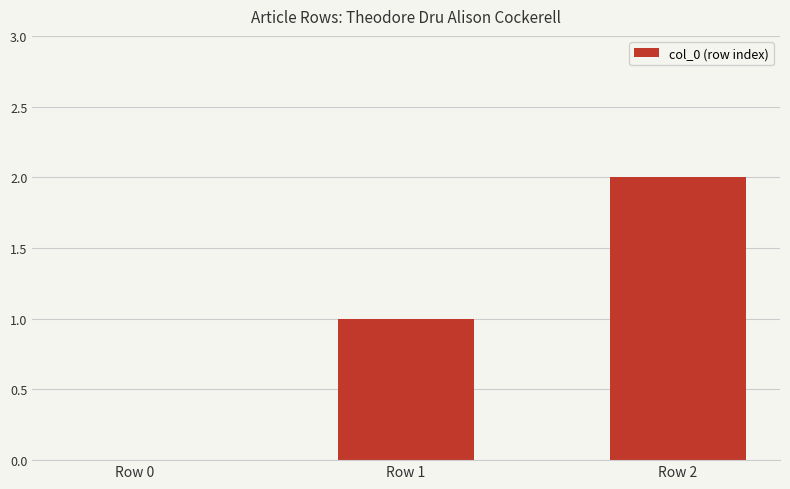

What is the average value?

1